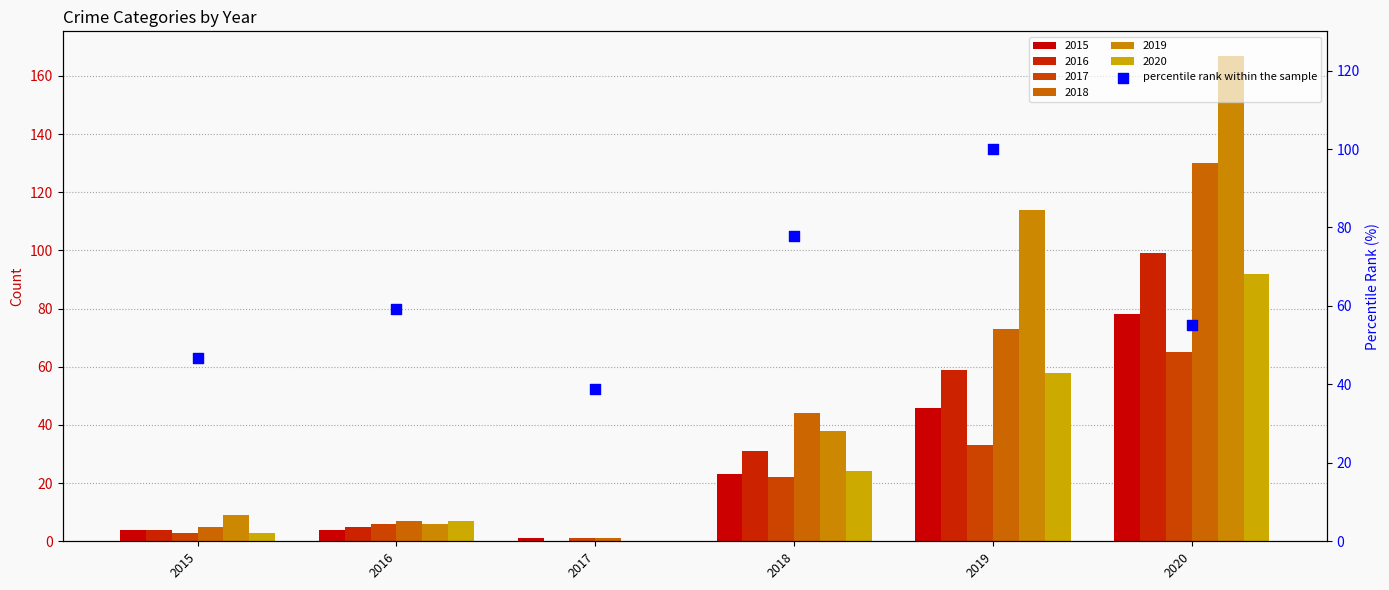

Which has a higher value, 2020 or 2015?

2020